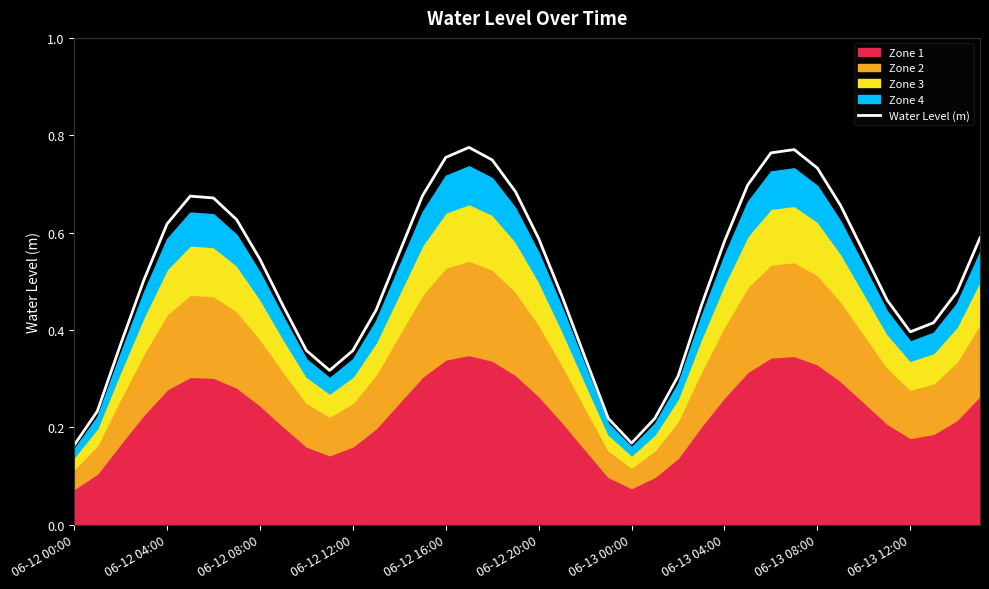

Is it true that Water Level (m) equals 0.4 at 06-13 08:00?

False